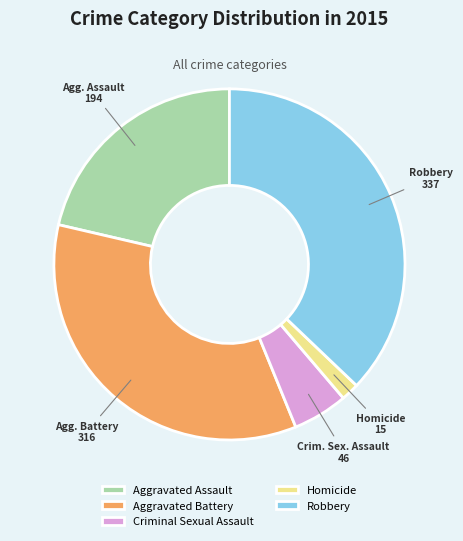

Count the number of slices in the pie.

5